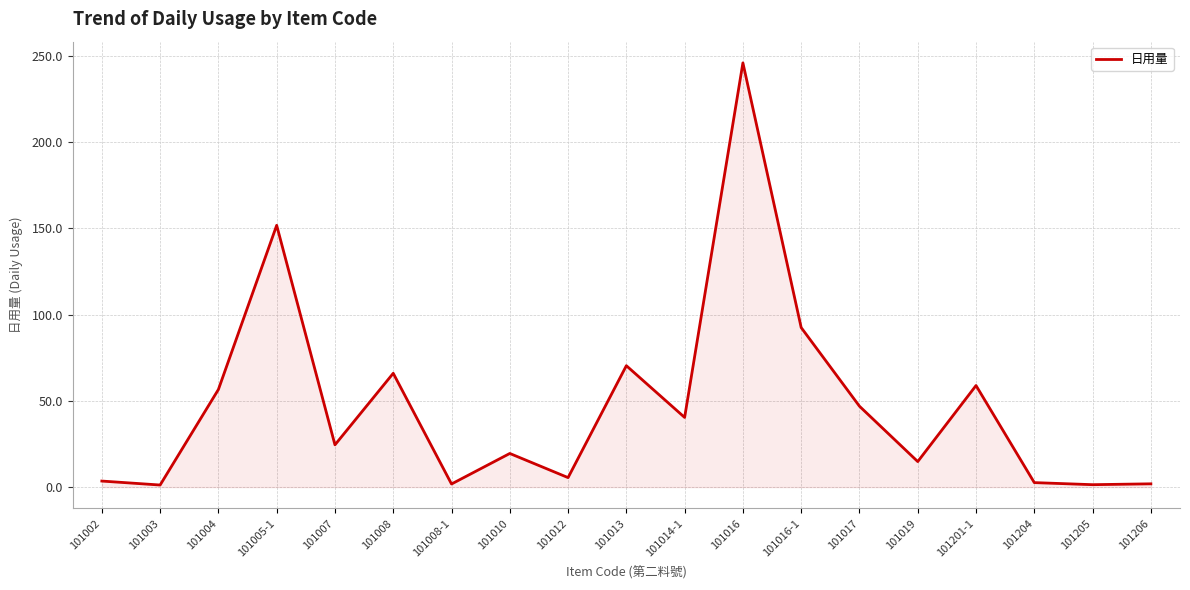

Does the chart display data point markers on the line(s)?

No